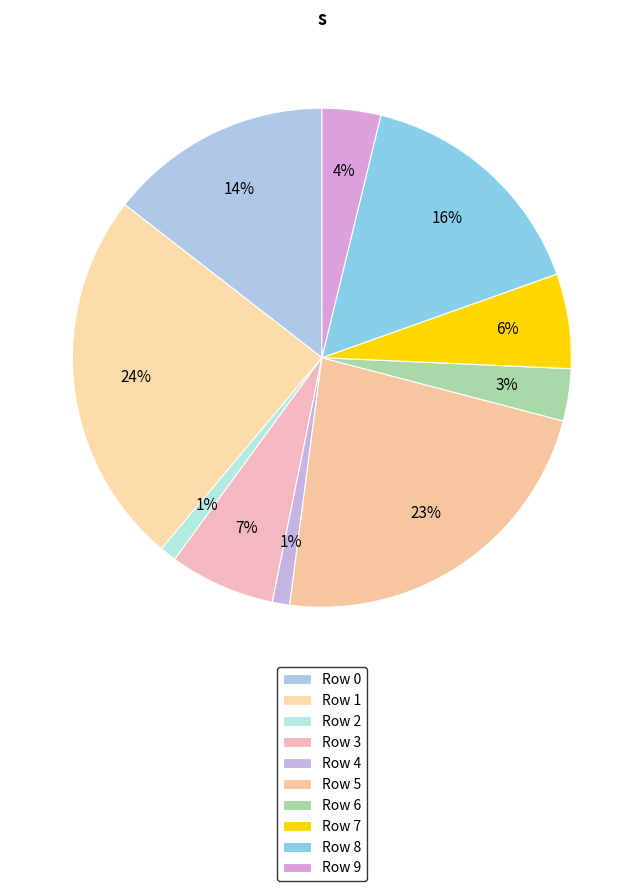

Does any single category account for the majority?

No